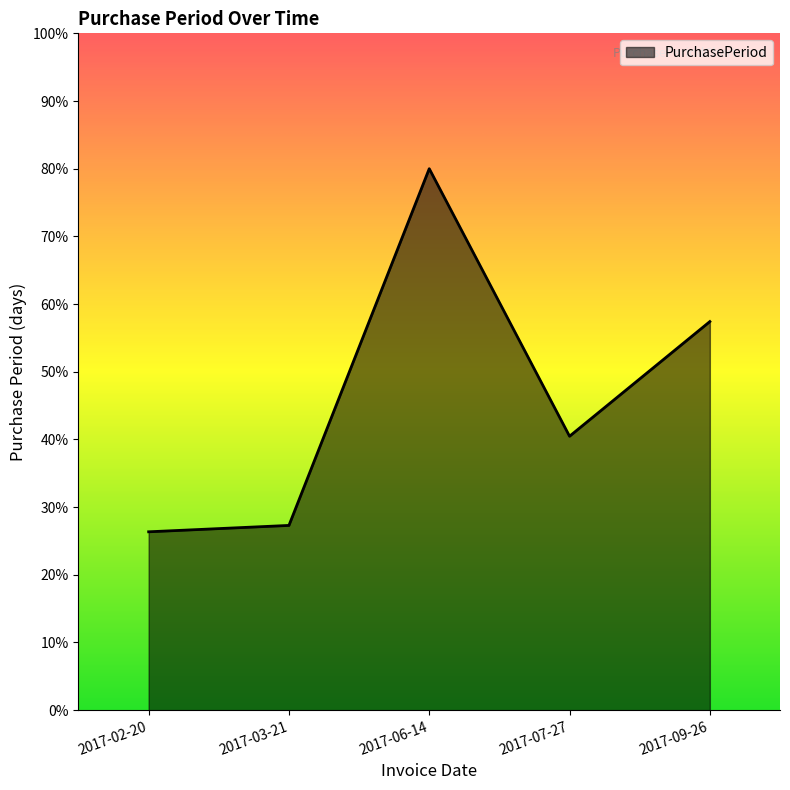

What is the difference between the maximum and minimum values?

53.6